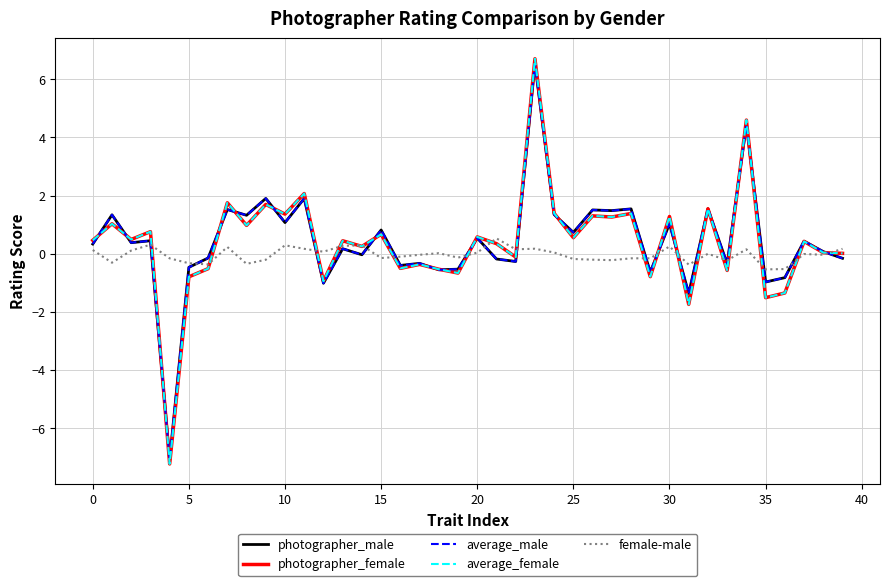

What is the highest value of the average_male series?

6.5